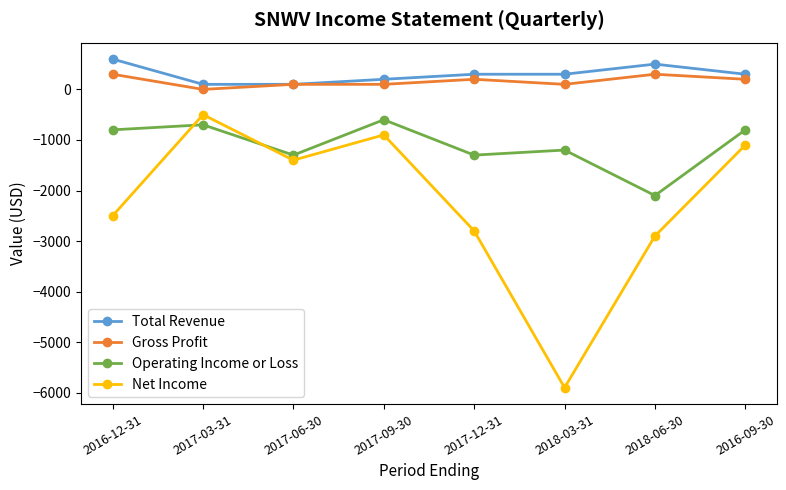

How many categories are shown in the chart?

8